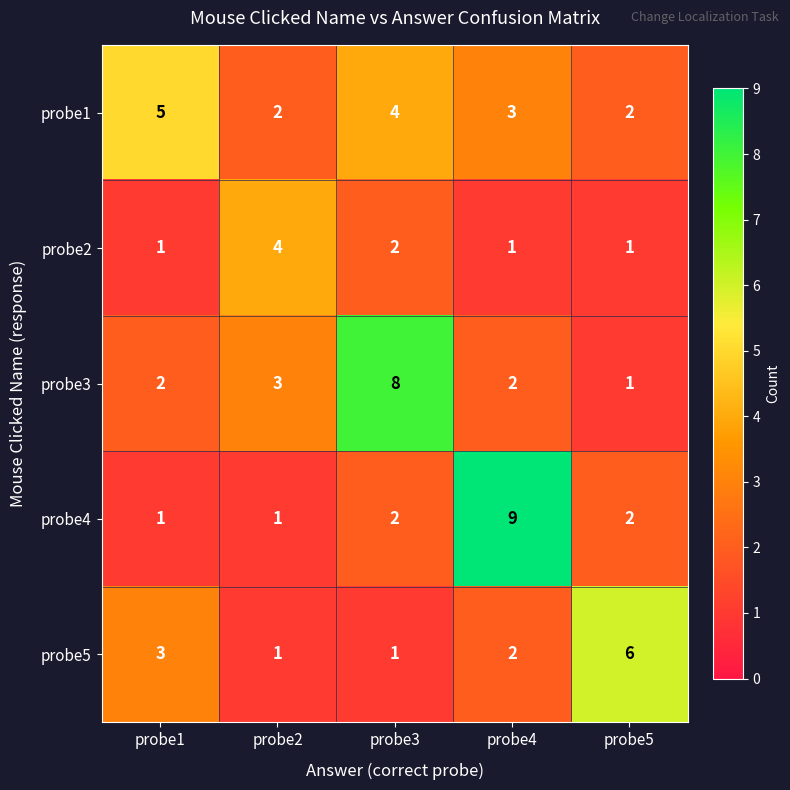

Reading left to right, what are all the values shown in this chart?

probe1: 5	2	4	3	2
probe2: 1	4	2	1	1
probe3: 2	3	8	2	1
probe4: 1	1	2	9	2
probe5: 3	1	1	2	6